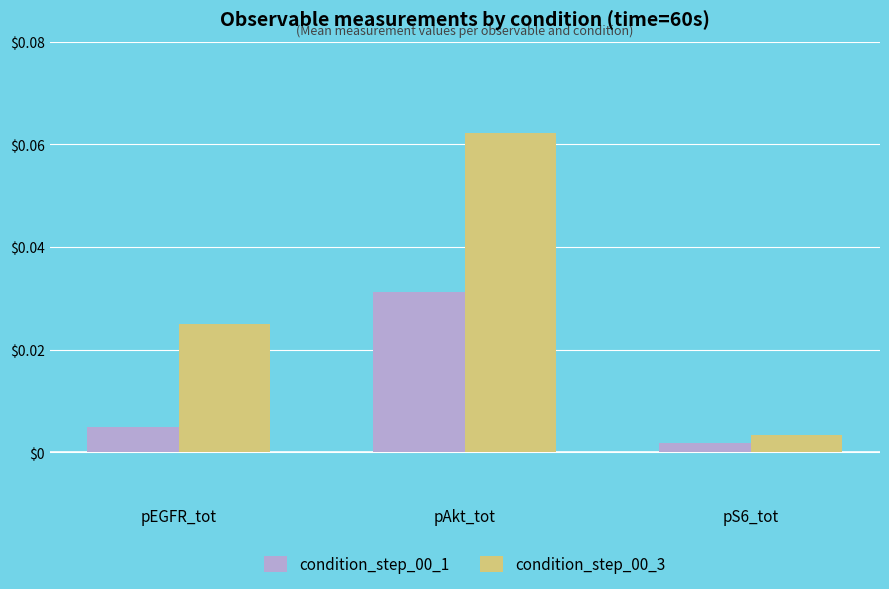

How many series are shown in this chart?

2